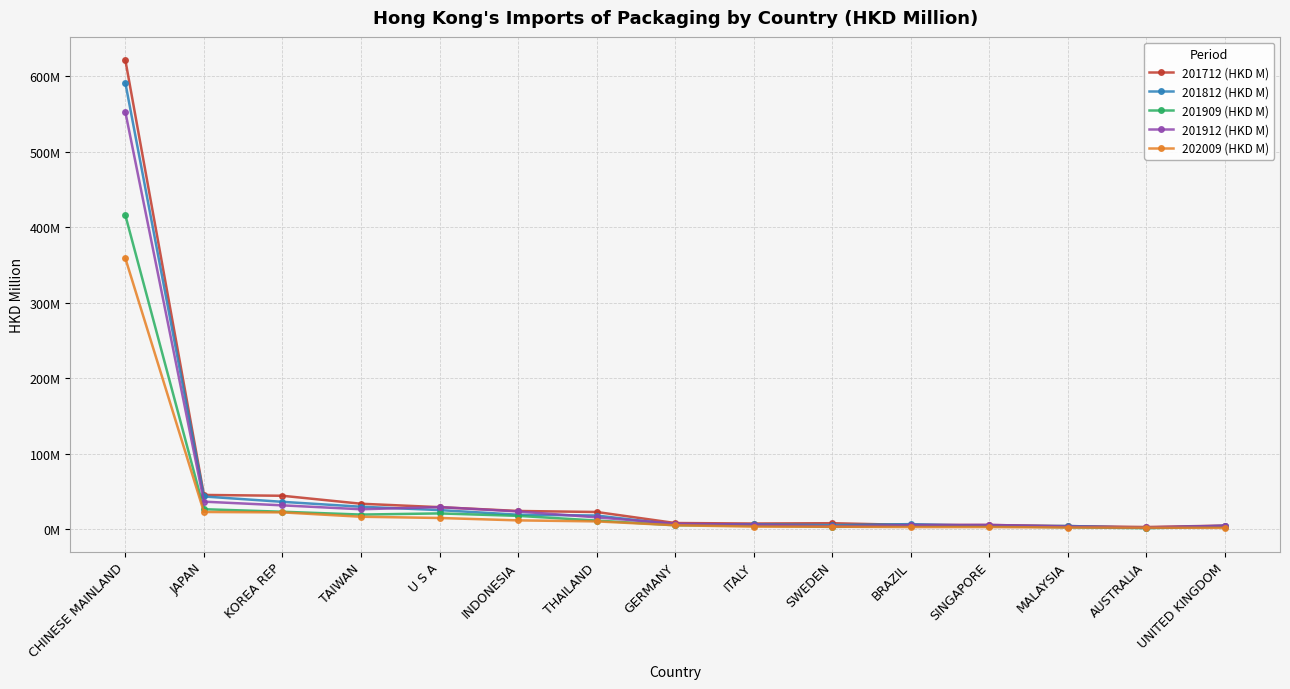

What is the spread (max minus min) of values at BRAZIL?

3.9